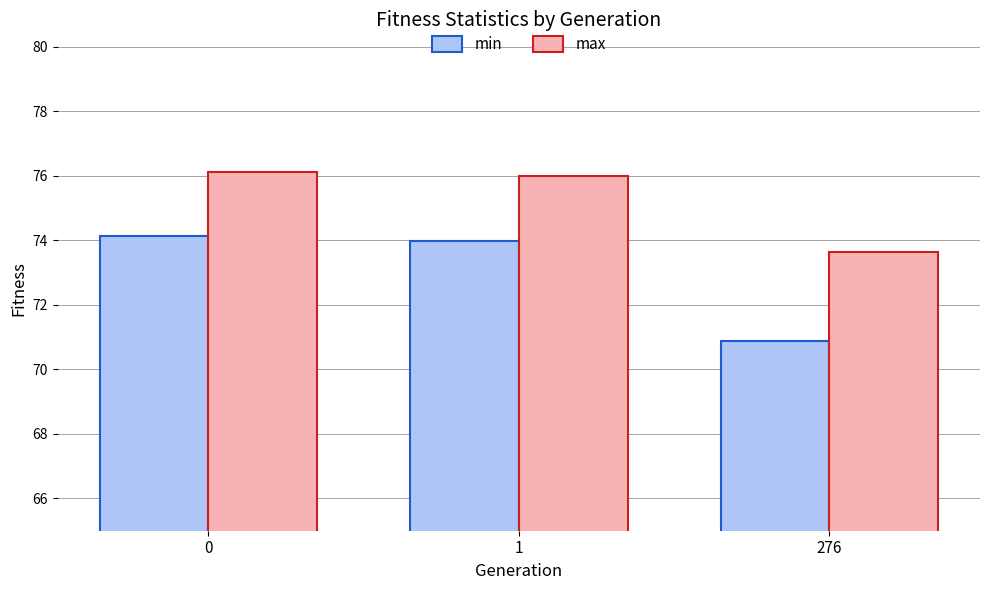

What is the difference between the min values at 276 and 1?

3.1